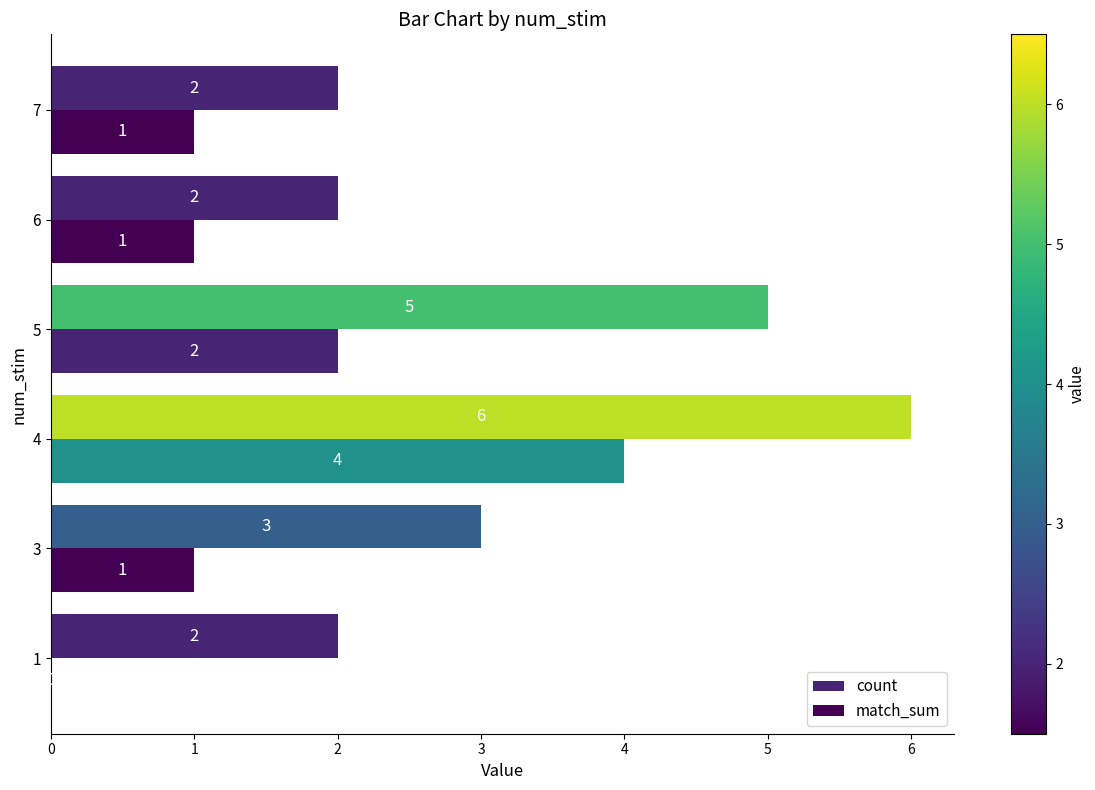

What is the difference between the maximum and second lowest values in the count series?

4